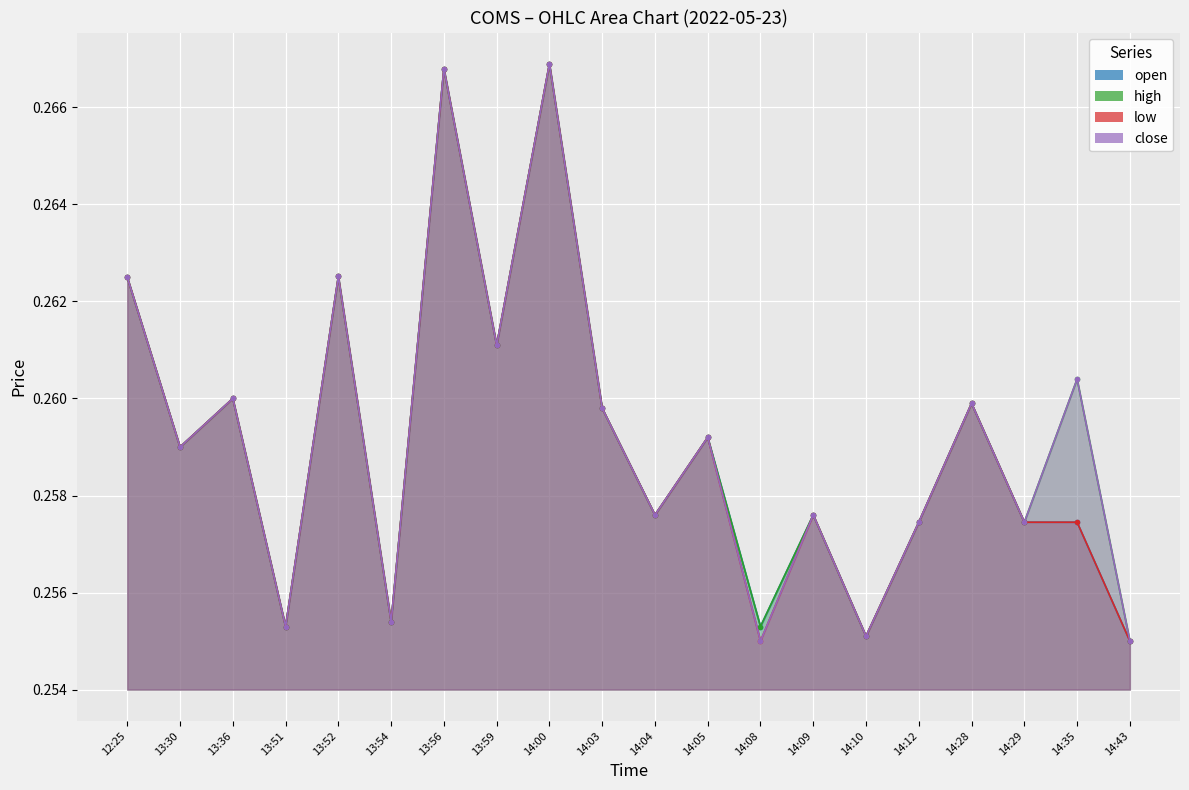

What is the value of the high point at the 15th from the left?

0.3